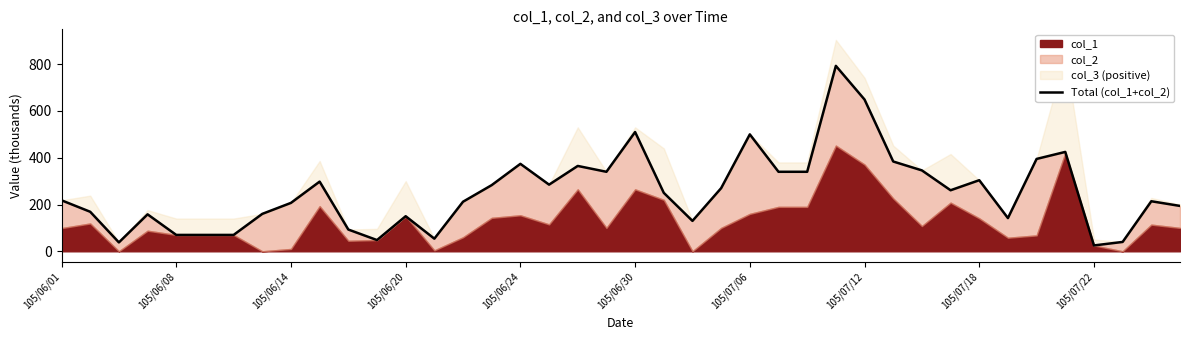

What is the maximum value shown in the chart?

793